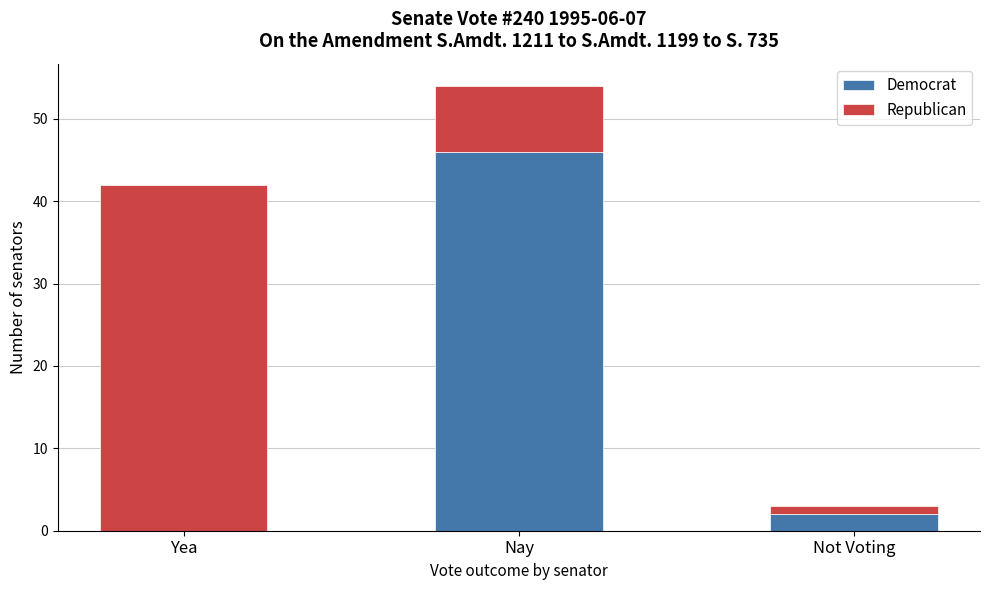

Reading left to right, transcribe the values for Democrat.

Yea=0	Nay=46	Not Voting=2